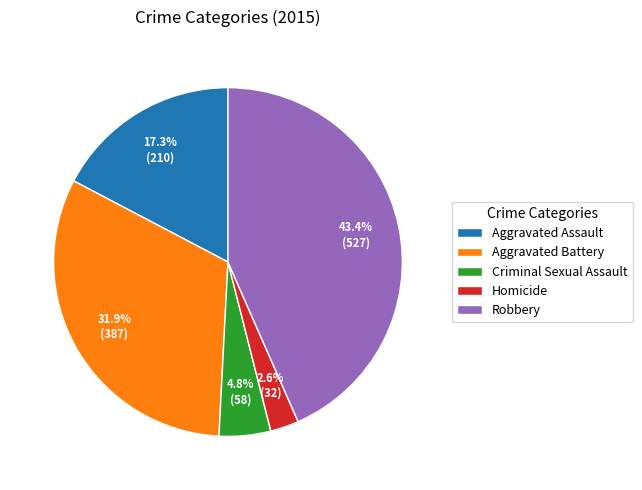

Does Criminal Sexual Assault account for over 50% of the chart?

No